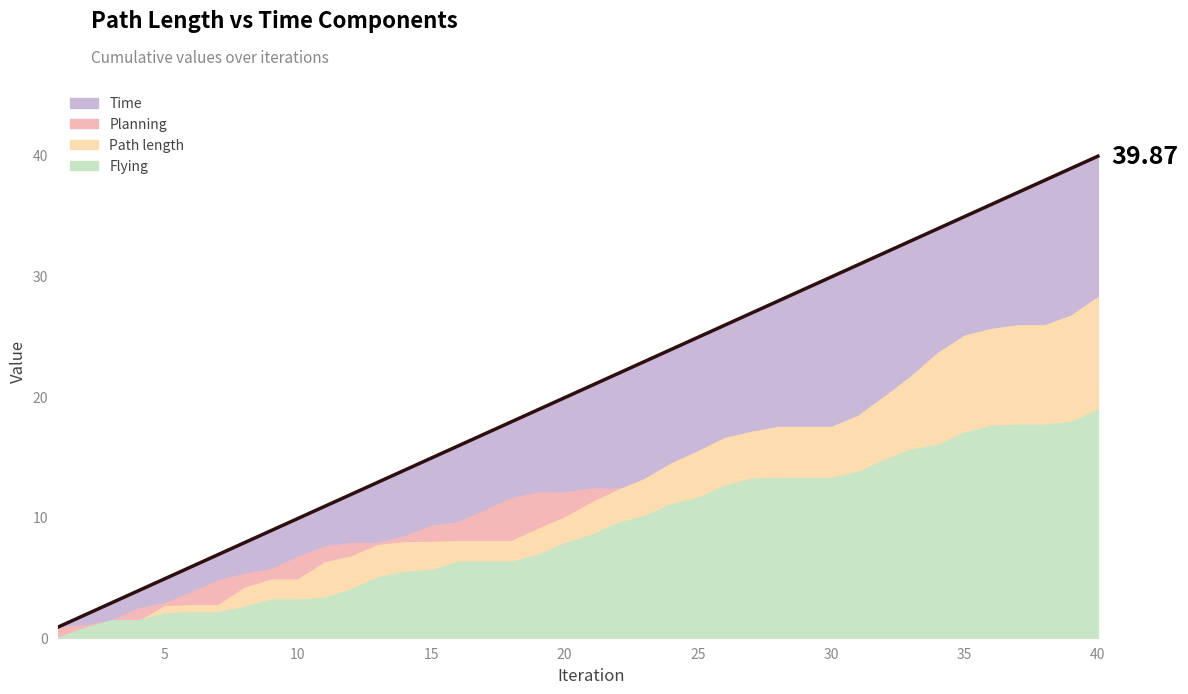

Does the chart display data point markers on the line(s)?

No